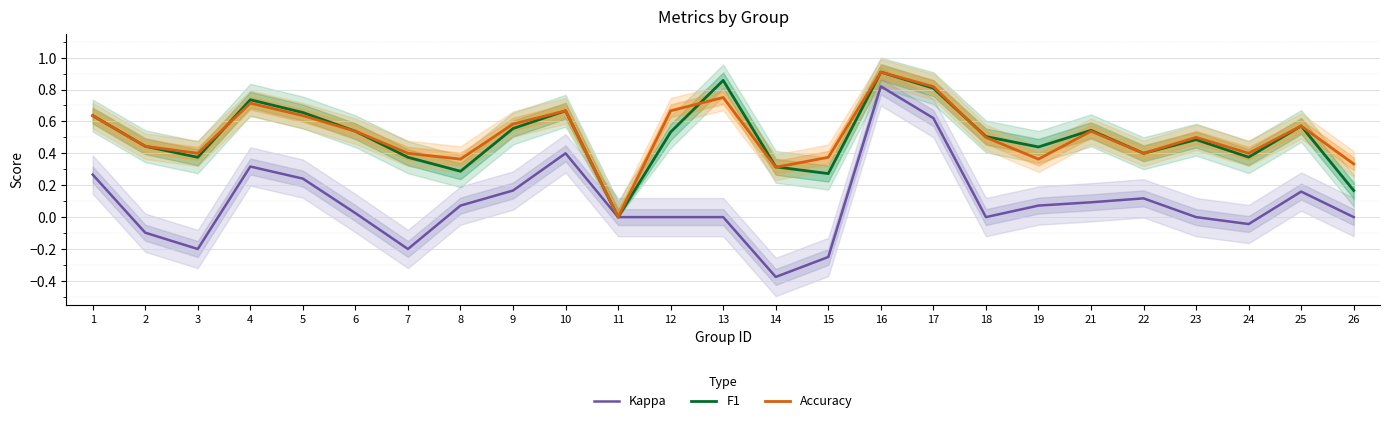

What is the spread (max minus min) of values at 14?

0.7